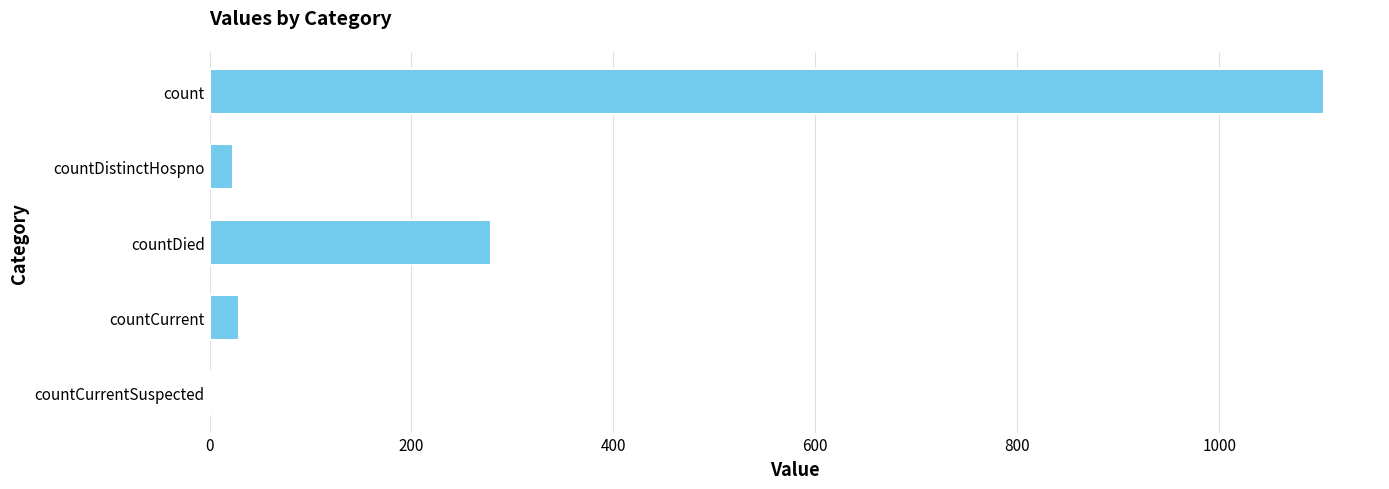

True or false: the data shows 279 at countDied.

True